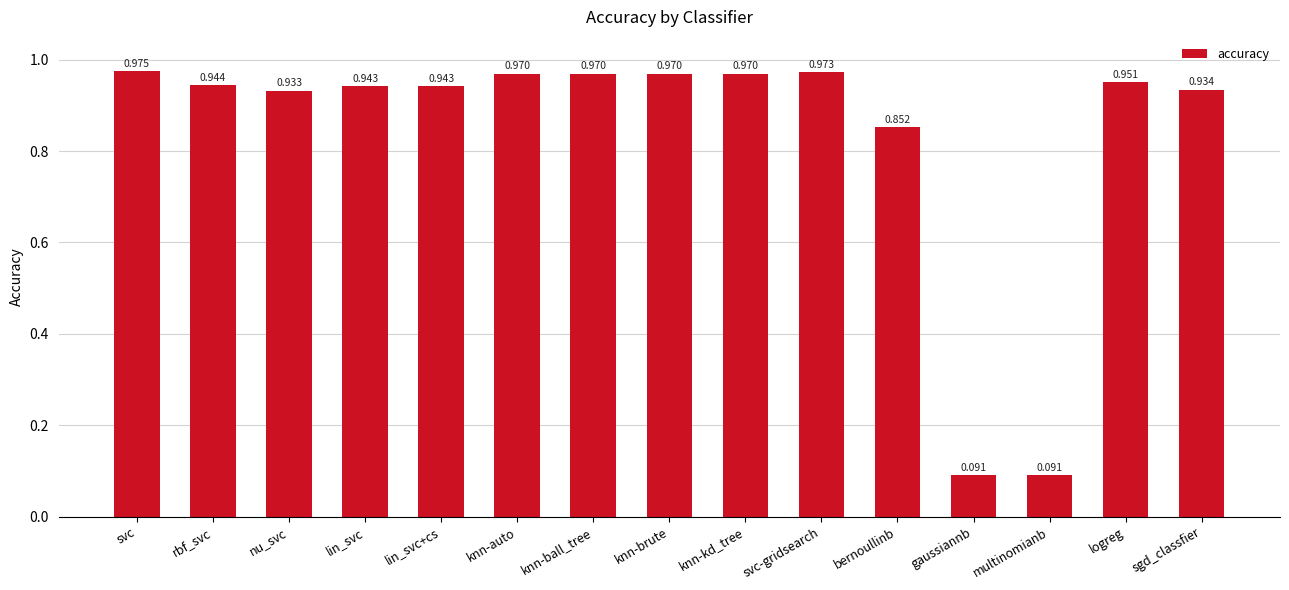

Does the chart contain any negative values?

No